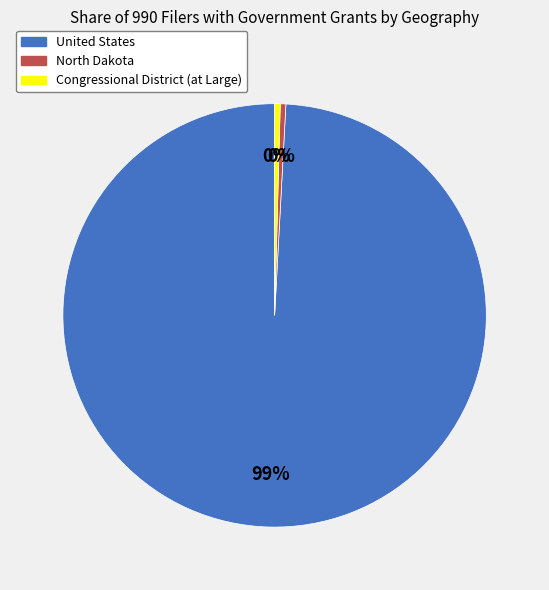

Which slice is the largest?

United States